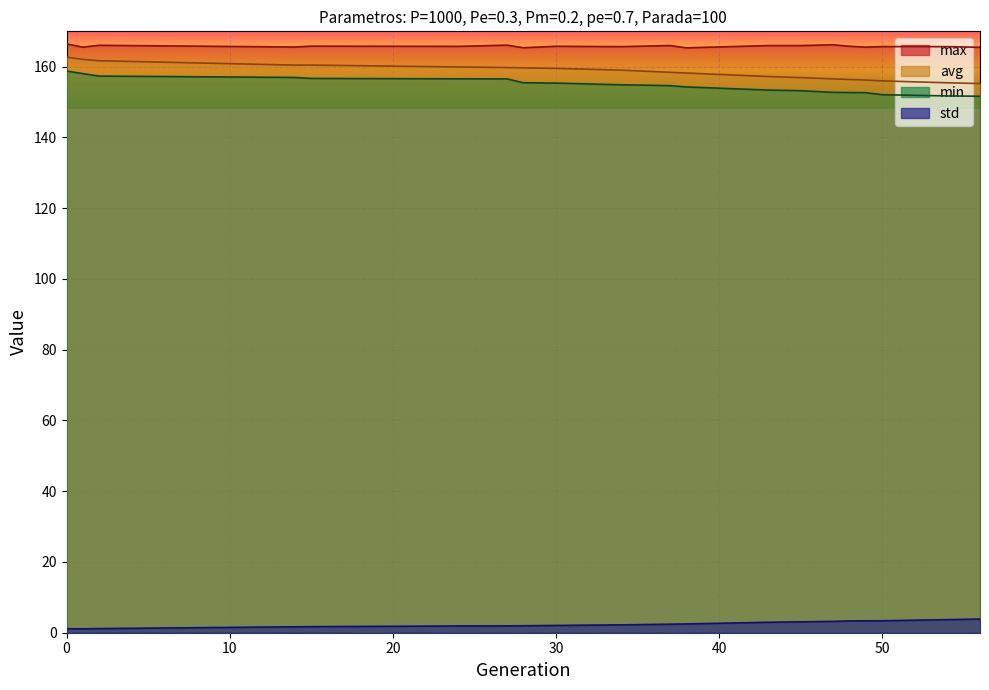

Rank the series at 34 from lowest to highest value.

std, min, avg, max